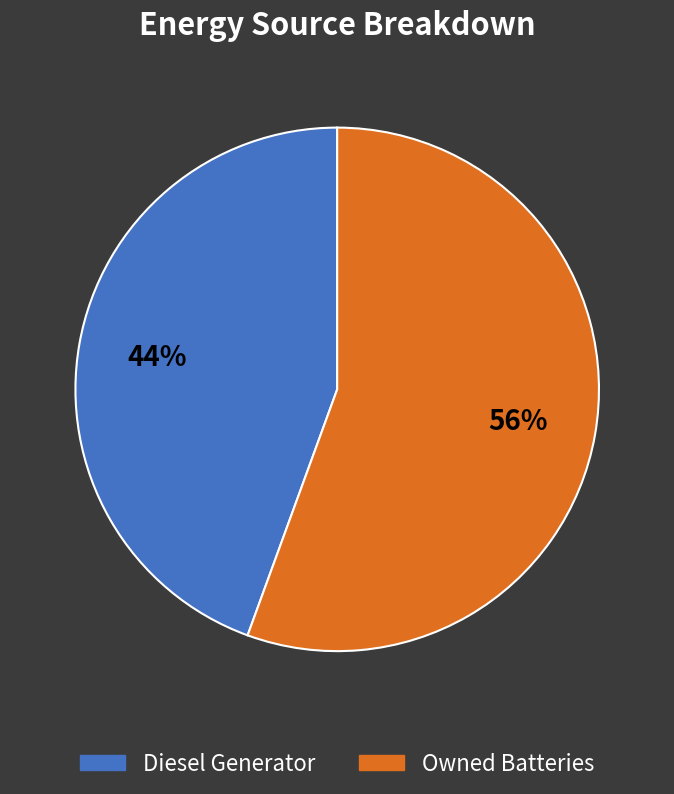

To the nearest percent, what is the combined percentage of Owned Batteries and Diesel Generator?

100%